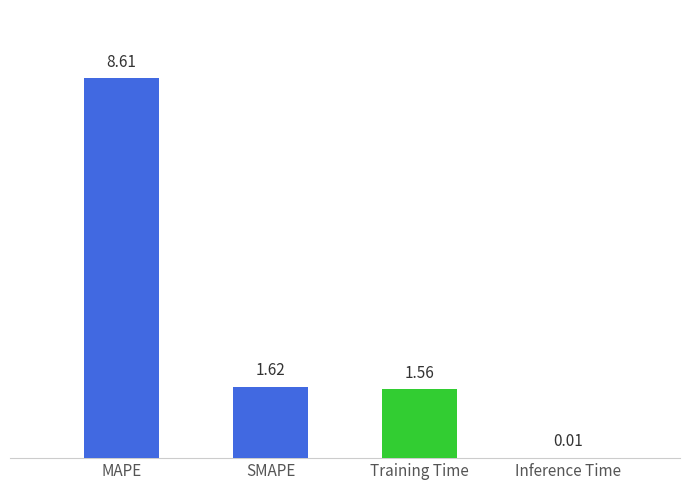

What is the greatest value displayed?

8.6